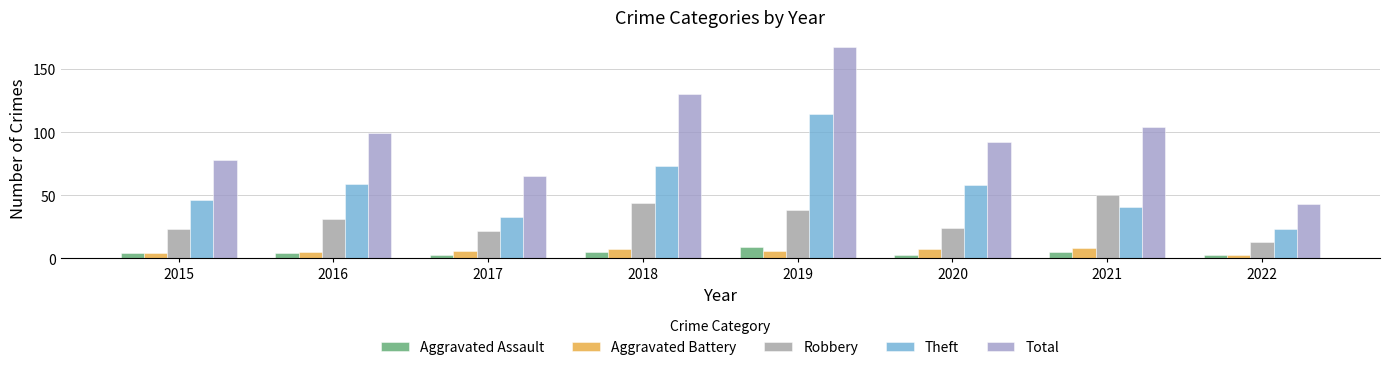

Reading right to left, extract all data points from this chart.

Aggravated Assault: 2022=3	2021=5	2020=3	2019=9	2018=5	2017=3	2016=4	2015=4
Aggravated Battery: 2022=3	2021=8	2020=7	2019=6	2018=7	2017=6	2016=5	2015=4
Robbery: 2022=13	2021=50	2020=24	2019=38	2018=44	2017=22	2016=31	2015=23
Theft: 2022=23	2021=41	2020=58	2019=114	2018=73	2017=33	2016=59	2015=46
Total: 2022=43	2021=104	2020=92	2019=167	2018=130	2017=65	2016=99	2015=78